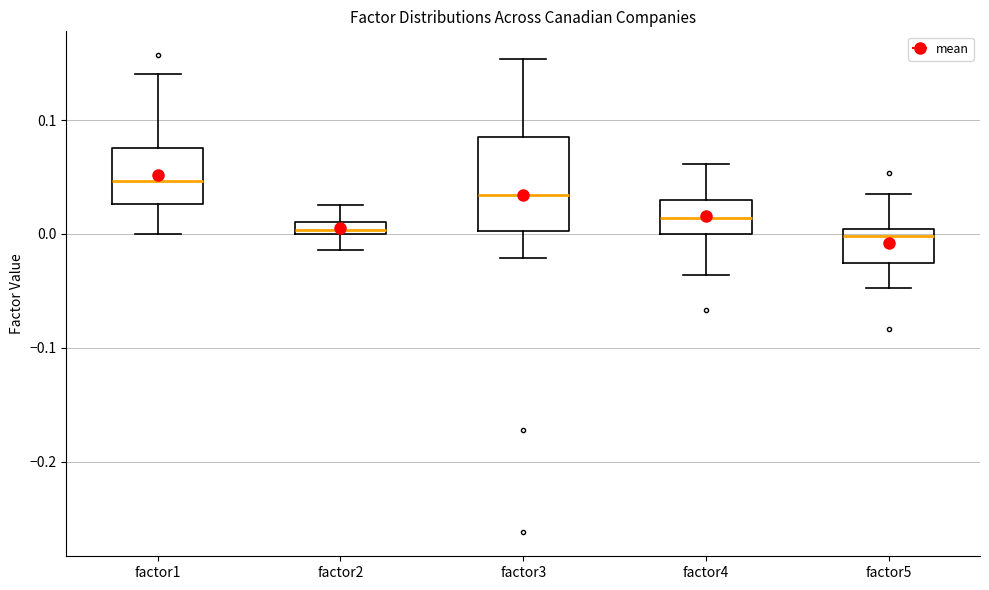

Which box is the tallest, from its lower edge to its upper edge?

factor3